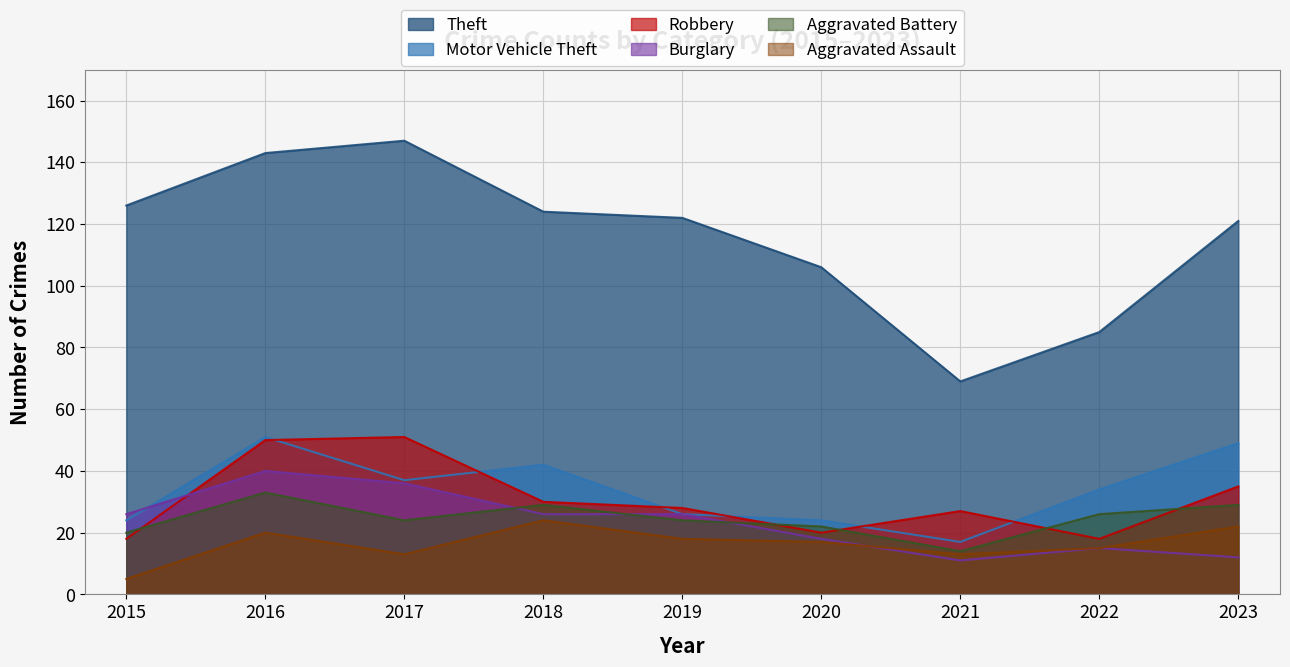

The value of Robbery at 2018 is 30. True or false?

True